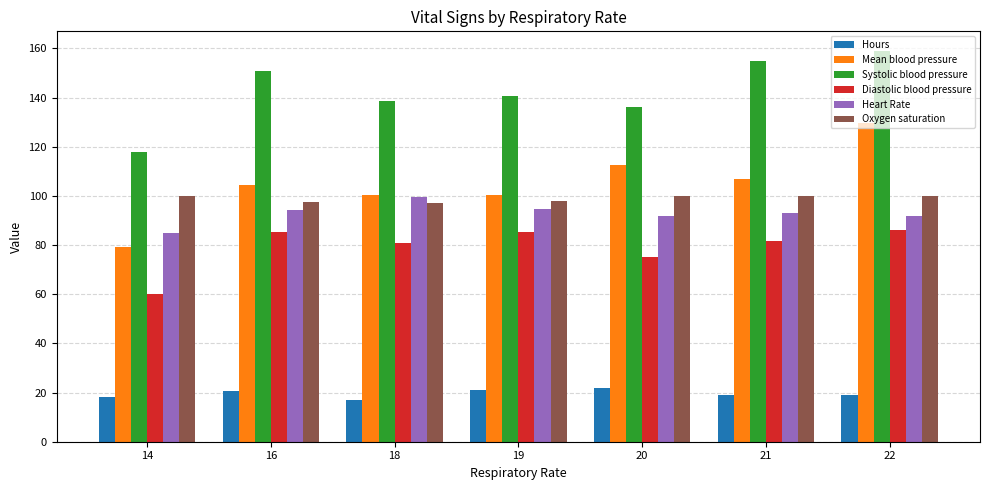

At which label does Heart Rate reach its minimum?

14